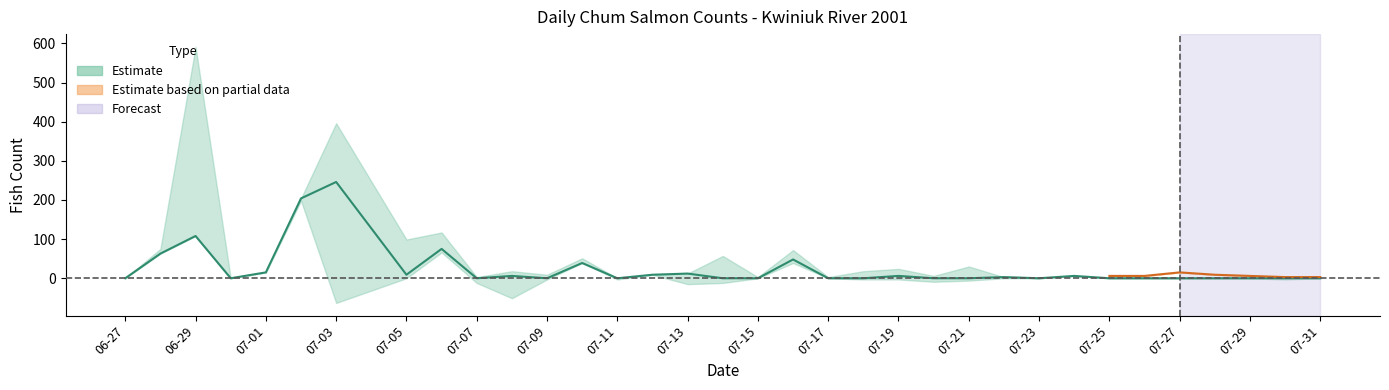

What is the spread (max minus min) of values at 07-21?

30.0